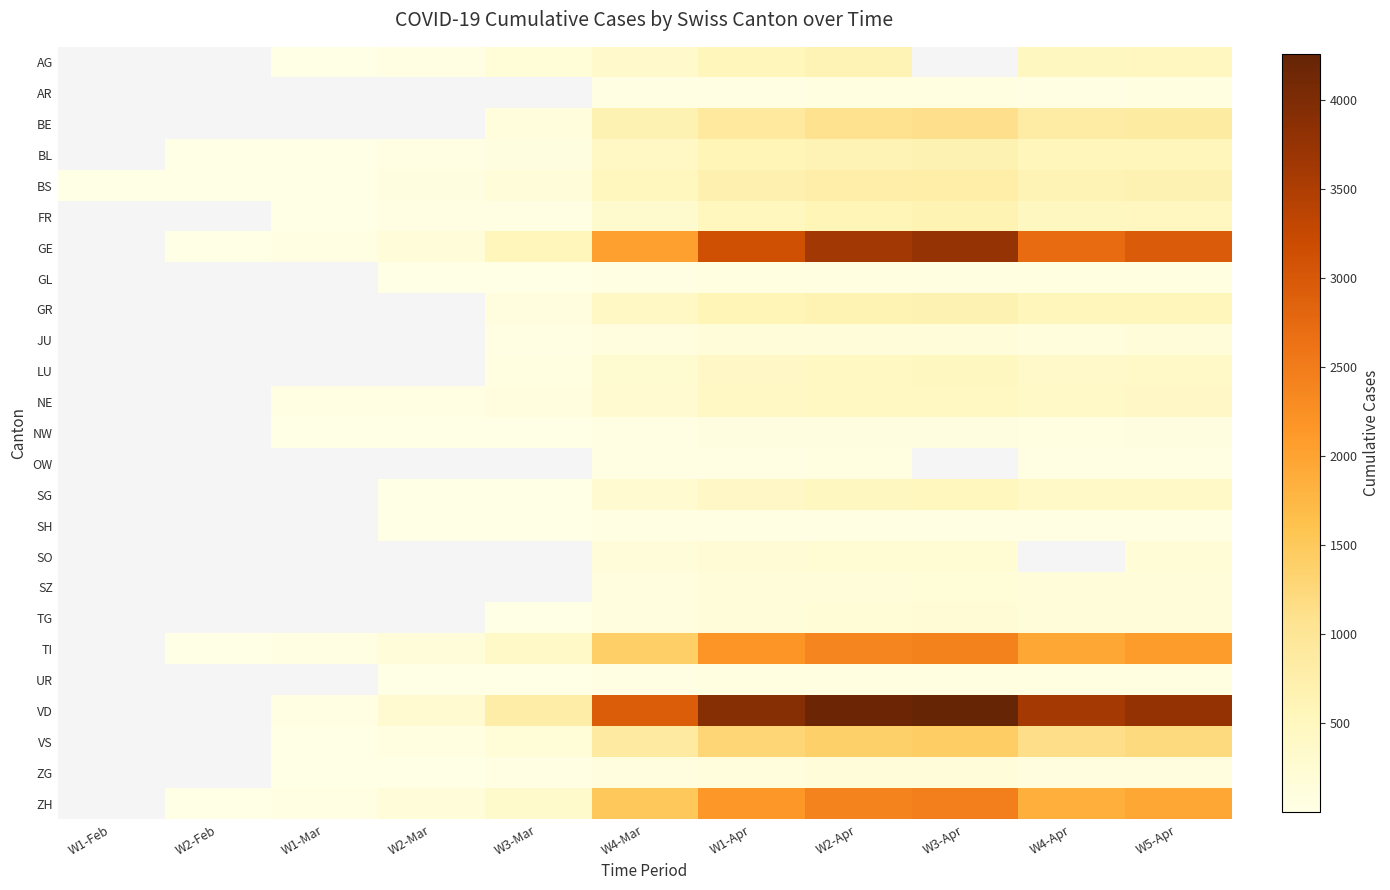

What is the minimum value shown in the chart?

1.0